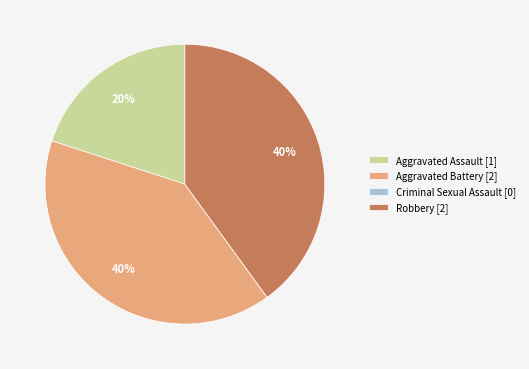

What percentage is the Aggravated Assault [1] slice, to the nearest percent?

20%